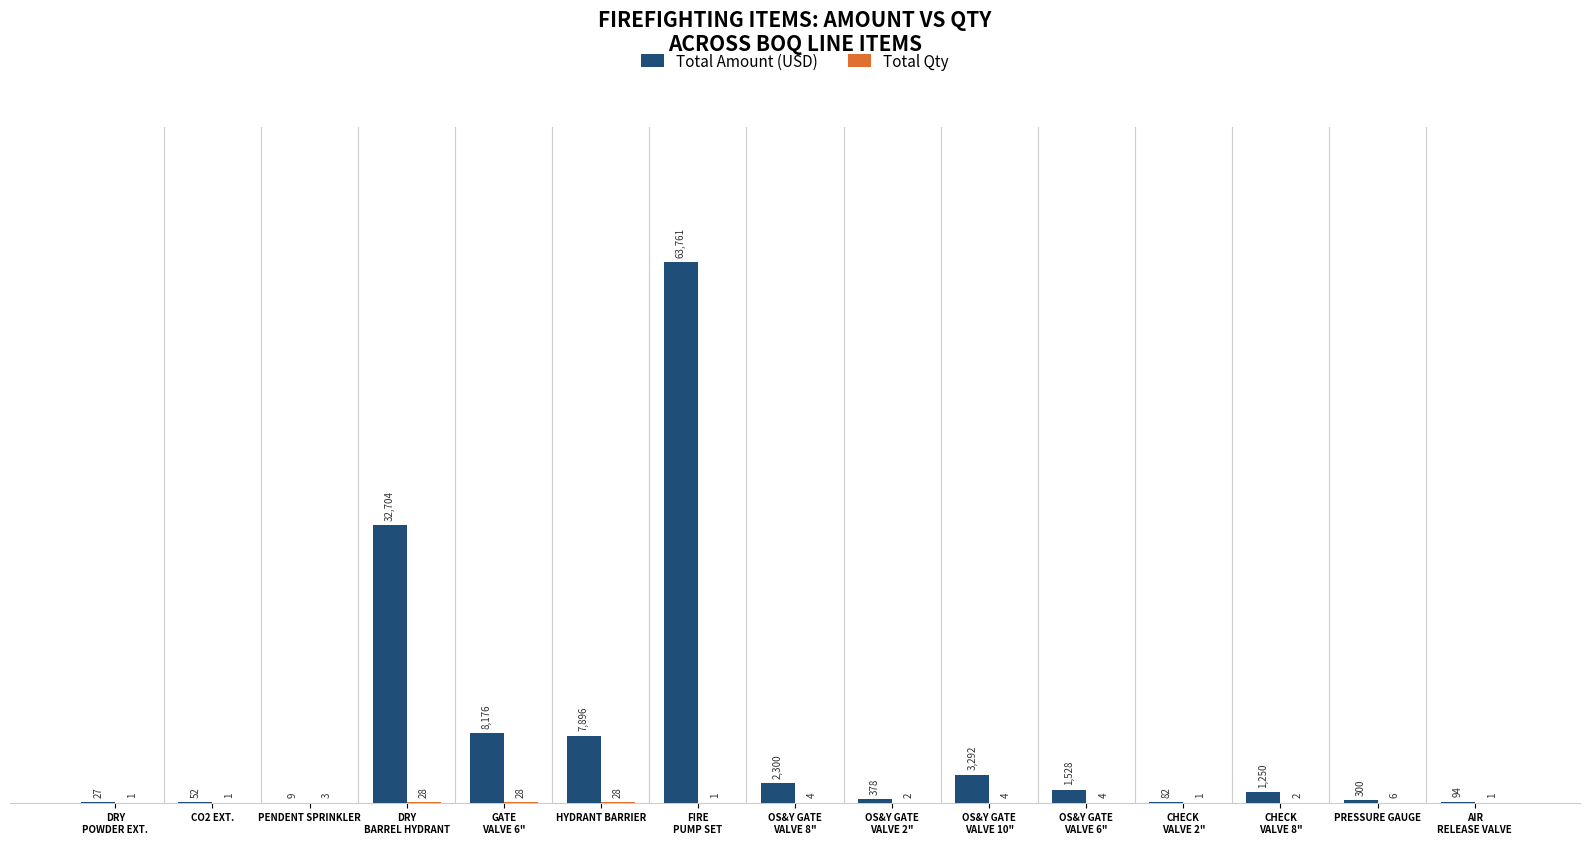

What is the sum of all Total Amount (USD) values?

121849